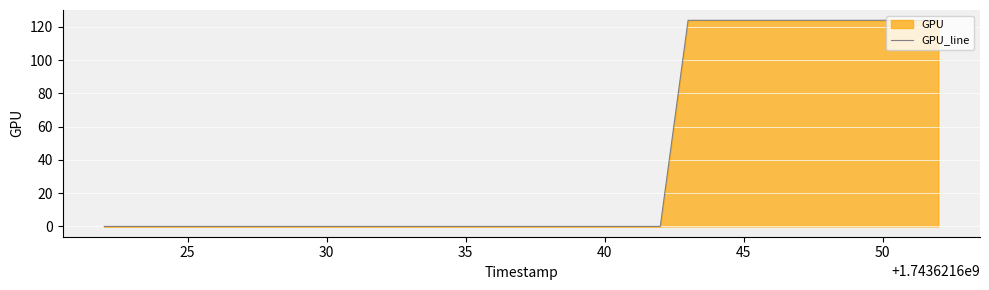

Reading left to right, list all the values displayed in this chart.

0	0	0	0	0	0	0	0	0	0	0	0	0	0	0	0	0	0	0	124	124	124	124	124	124	124	124	124